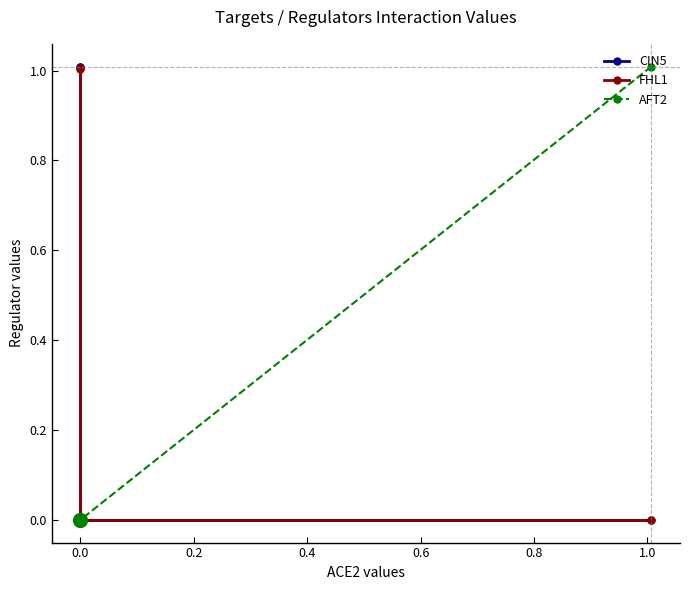

What are all the series names shown in the legend?

CIN5, FHL1, AFT2